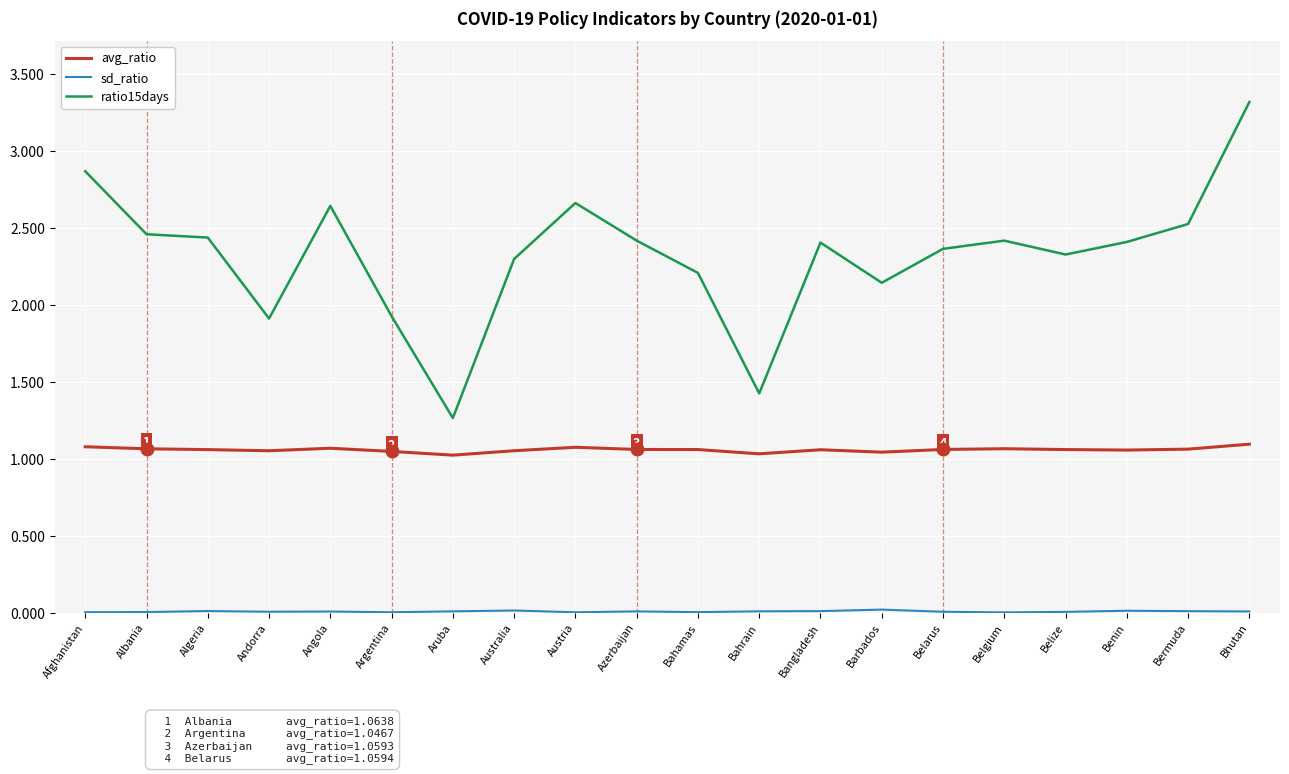

The value of ratio15days at Aruba is 1.9. True or false?

False